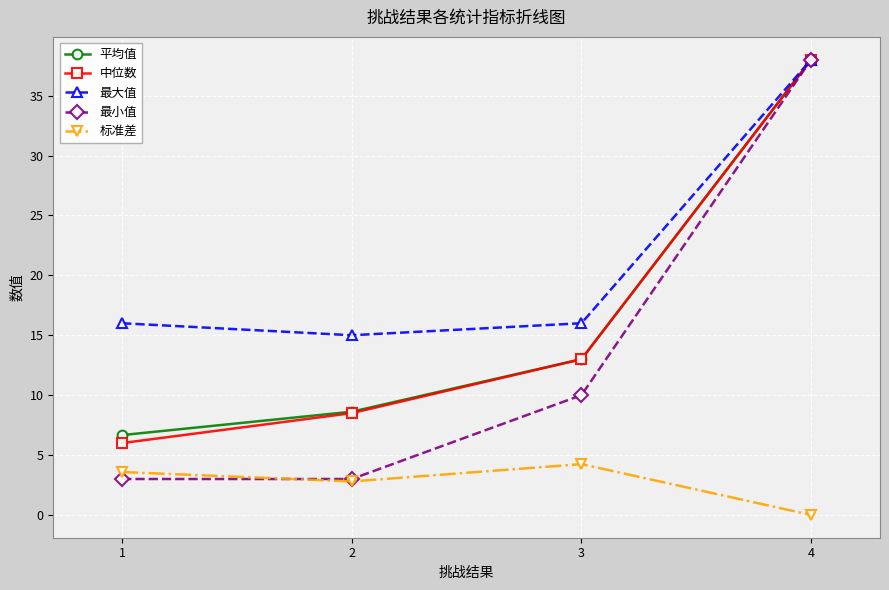

Reading left to right, extract all data points from this chart.

平均值: 6.7	8.6	13.0	38.0
中位数: 6.0	8.5	13.0	38.0
最大值: 16.0	15.0	16.0	38.0
最小值: 3.0	3.0	10.0	38.0
标准差: 3.6	2.8	4.2	0.0